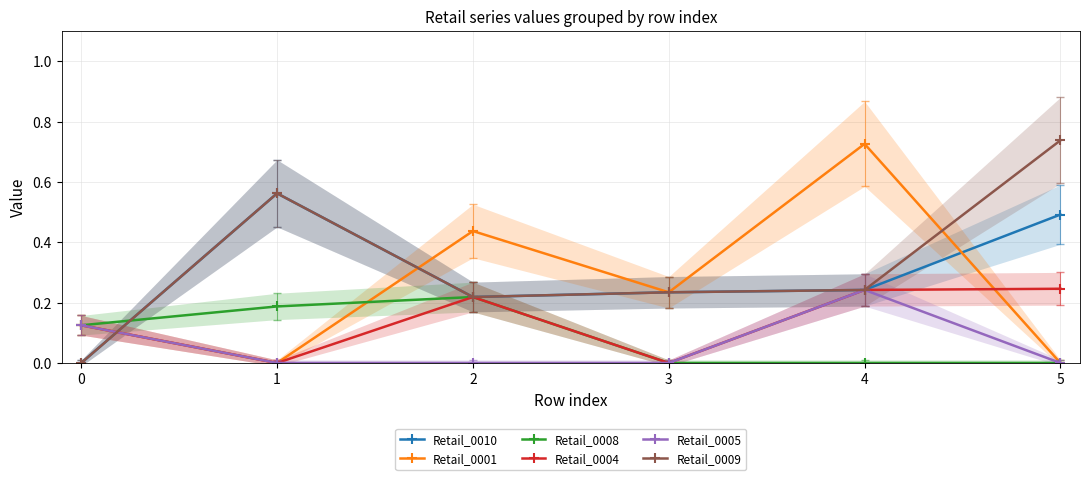

Which series ends up on top after the final intersection of Retail_0004 and Retail_0009?

Retail_0009